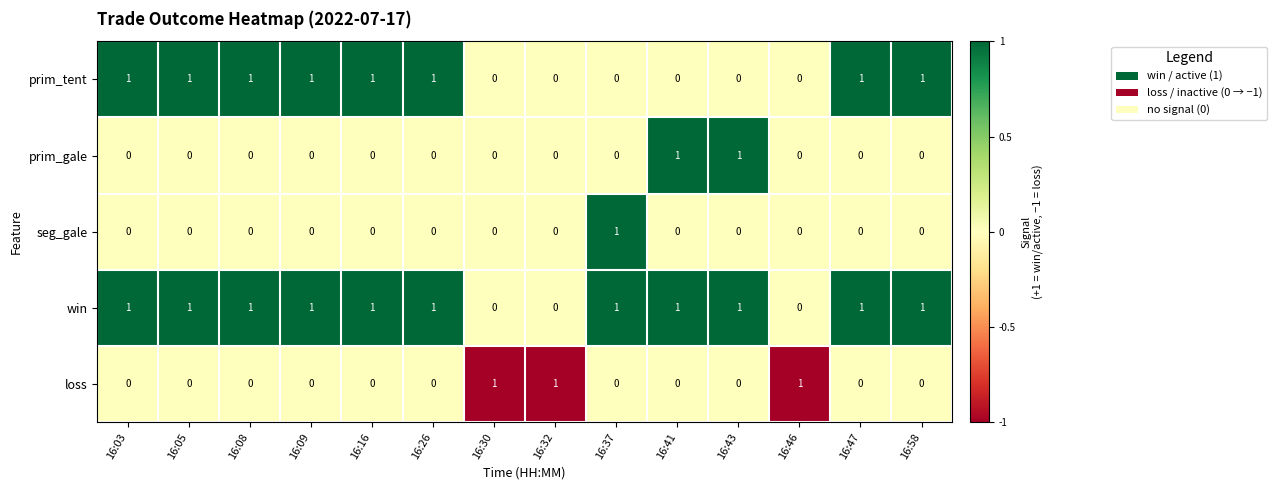

At how many categories does at least one series exceed 0?

14